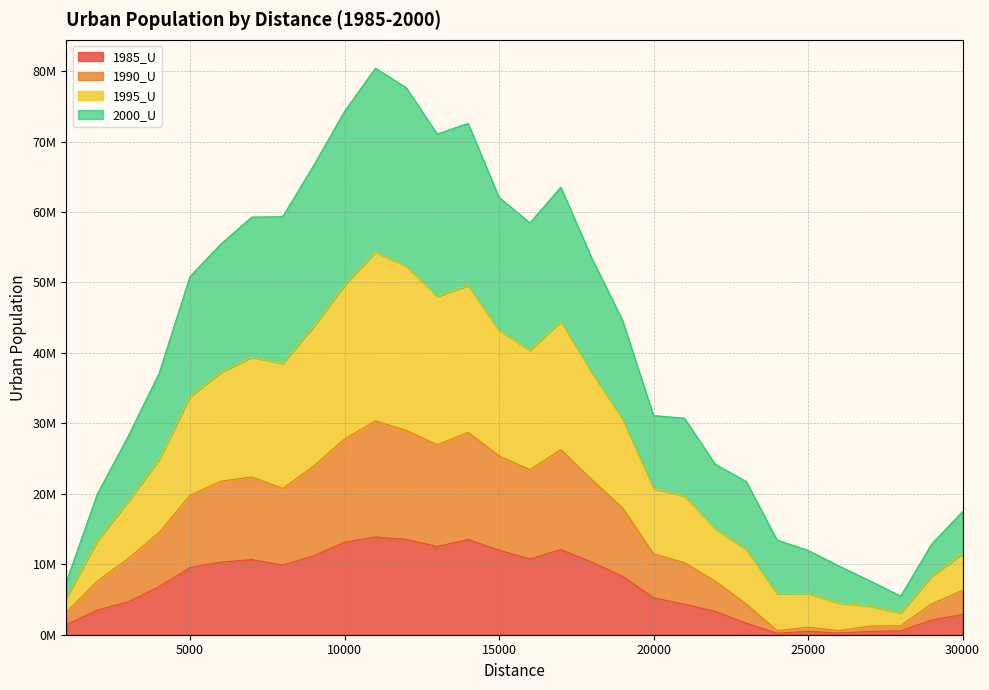

What are all the series names shown in the legend?

1985_U, 1990_U, 1995_U, 2000_U